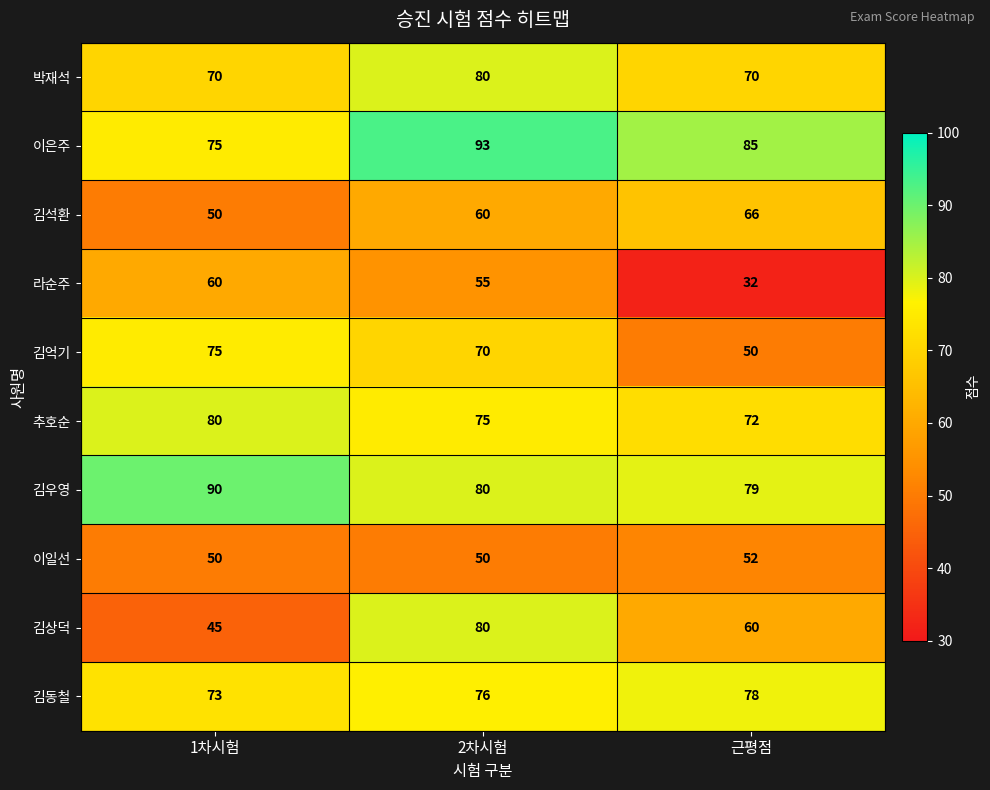

True or false: 박재석 has a value of 96 at 근평점.

False